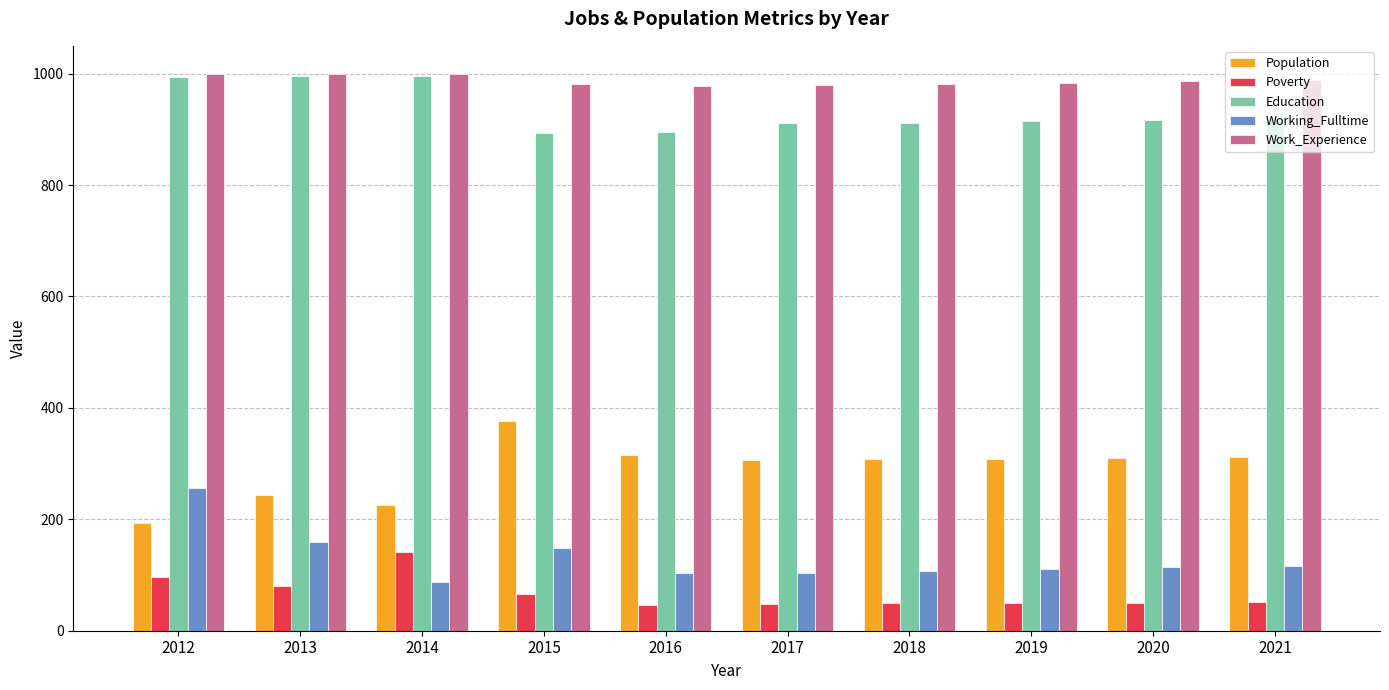

What is the difference between the highest and lowest values at 2018?

933